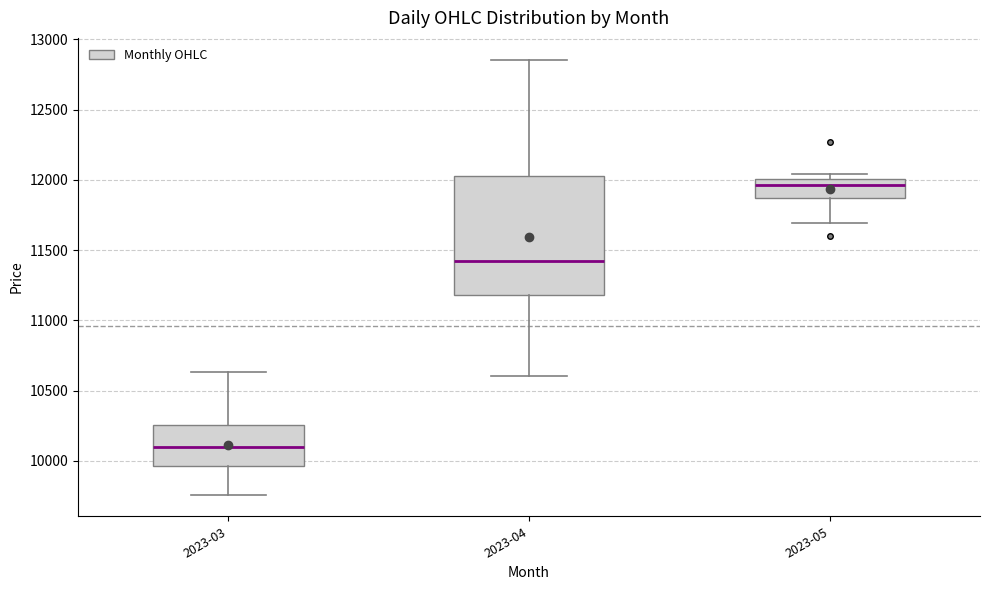

Reading left to right, read every box against the y-axis: the position of its median line, the range the box covers, and the ends of its whiskers. The values are not printed on the chart, so give them approximately, as read against the axis.

2023-03: median 10100, box 9950 to 10250, whiskers 9750 to 10650
2023-04: median 11450, box 11200 to 12050, whiskers 10600 to 12850
2023-05: median 11950, box 11850 to 12000, whiskers 11700 to 12050